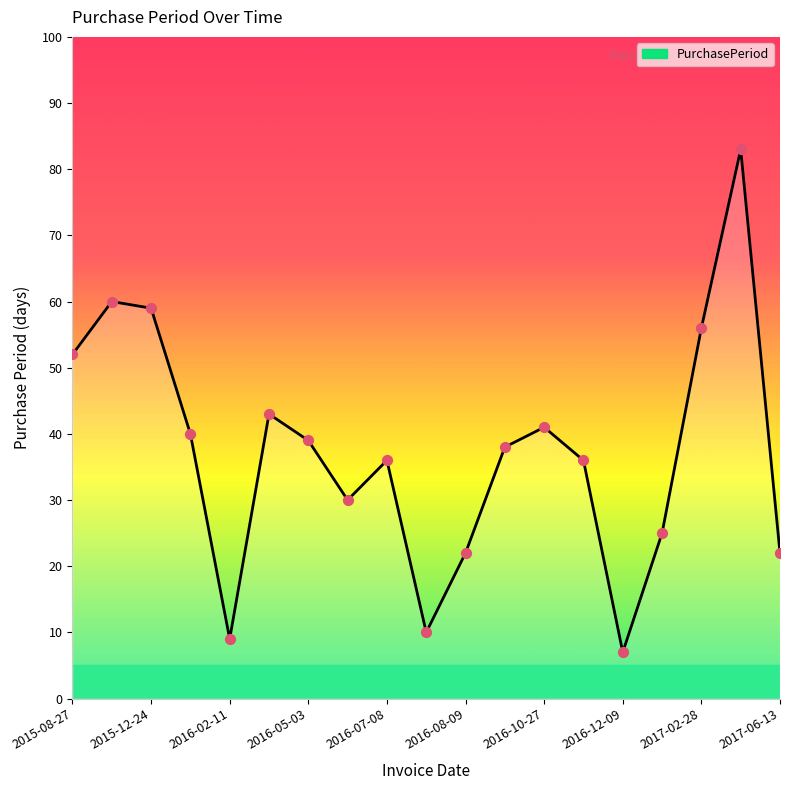

What is the difference between the maximum and minimum values?

76